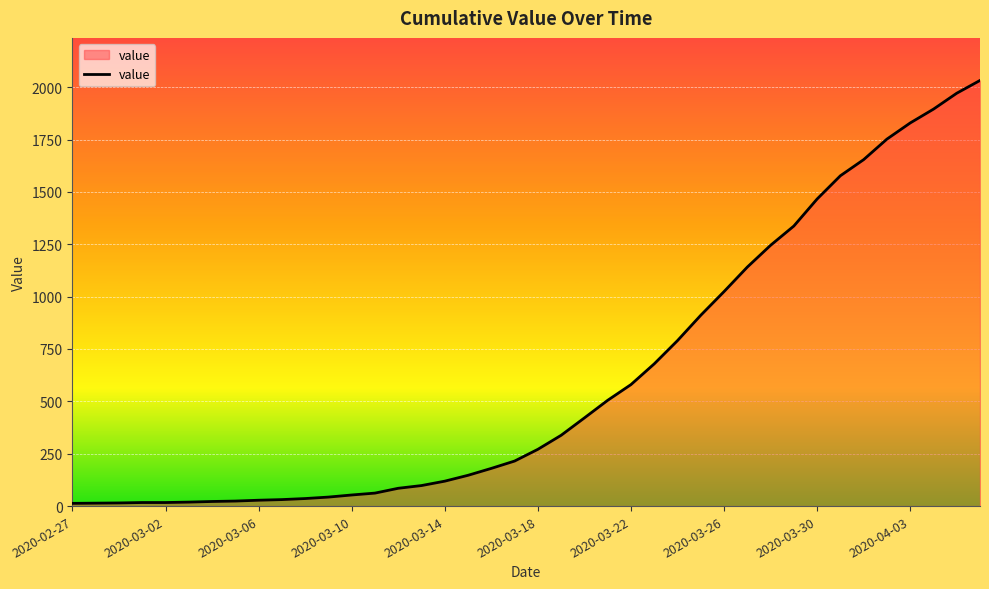

What is the greatest value displayed?

2032